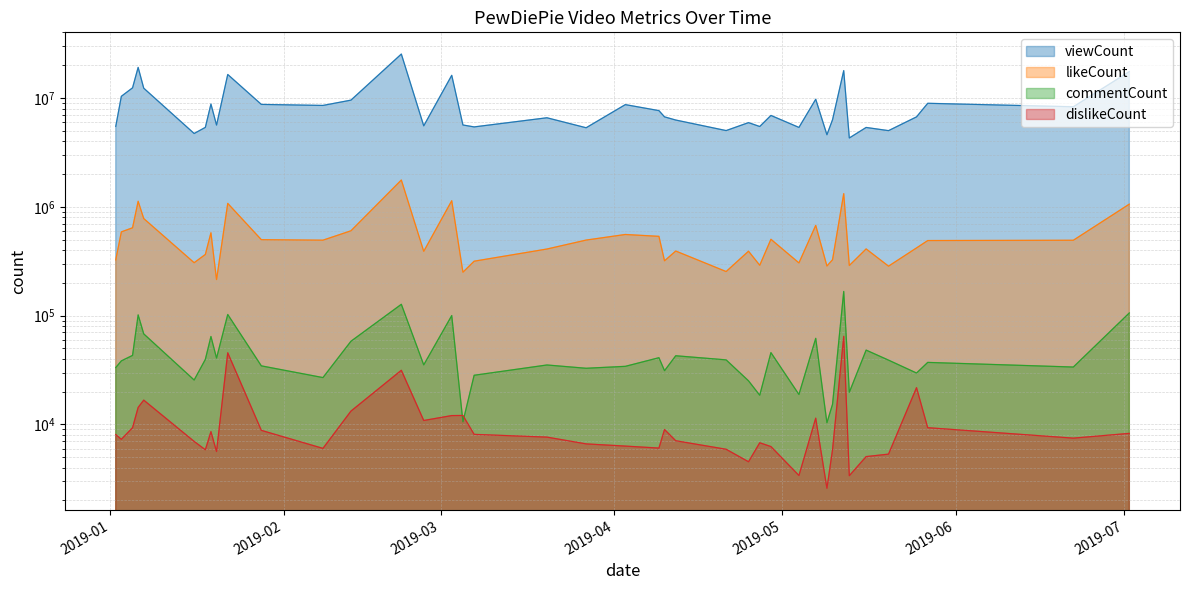

What is the value of the likeCount point at the 2nd from the left?

588175